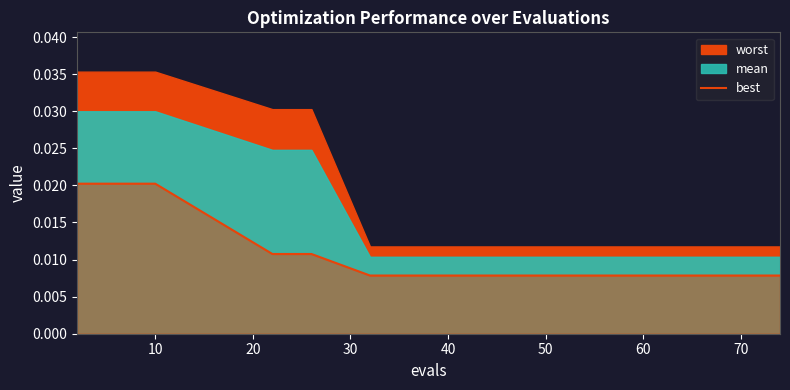

How many lines are shown in the chart?

1